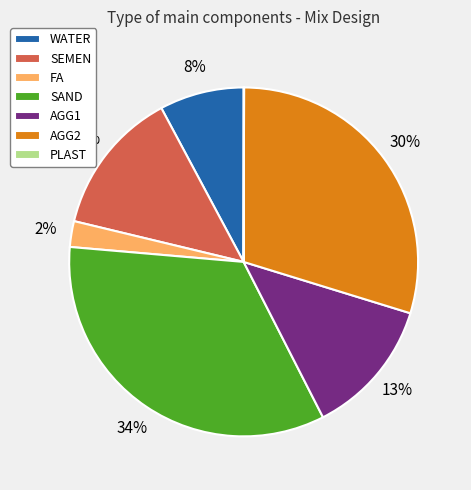

Approximately how many times larger is the value at WATER compared to SEMEN?

0.6